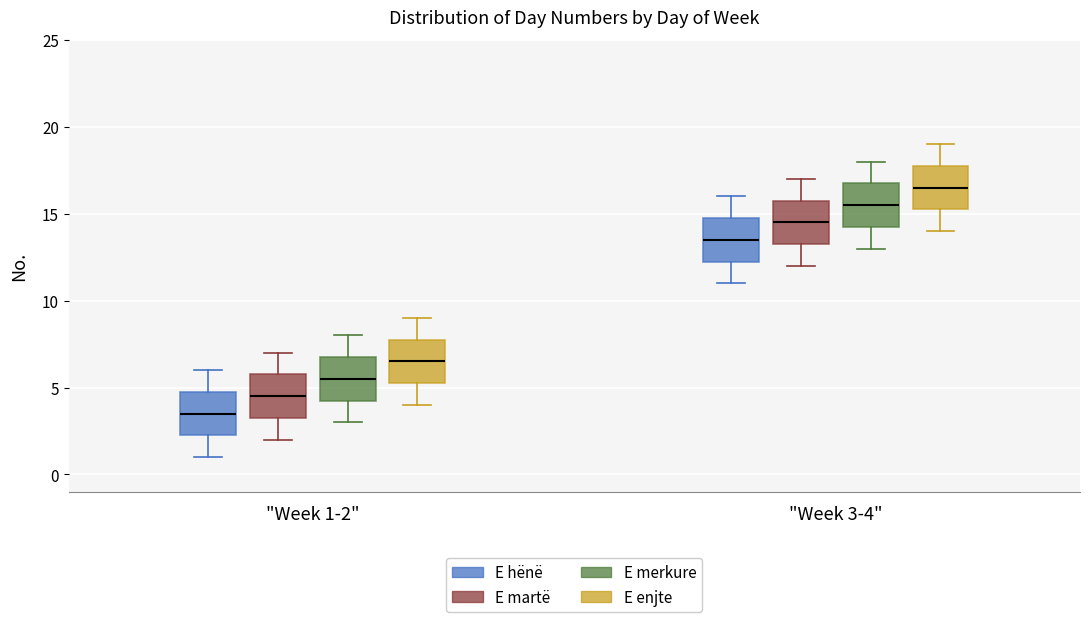

Reading left to right, read every box against the y-axis: the position of its median line, the range the box covers, and the ends of its whiskers. The values are not printed on the chart, so give them approximately, as read against the axis.

"Week 1-2" (E hënë): median 3.5, box 2.5 to 5.0, whiskers 1.0 to 6.0
"Week 1-2" (E martë): median 4.5, box 3.5 to 6.0, whiskers 2.0 to 7.0
"Week 1-2" (E merkure): median 5.5, box 4.5 to 7.0, whiskers 3.0 to 8.0
"Week 1-2" (E enjte): median 6.5, box 5.5 to 8.0, whiskers 4.0 to 9.0
"Week 3-4" (E hënë): median 13.5, box 12.5 to 15.0, whiskers 11.0 to 16.0
"Week 3-4" (E martë): median 14.5, box 13.5 to 16.0, whiskers 12.0 to 17.0
"Week 3-4" (E merkure): median 15.5, box 14.5 to 17.0, whiskers 13.0 to 18.0
"Week 3-4" (E enjte): median 16.5, box 15.5 to 18.0, whiskers 14.0 to 19.0